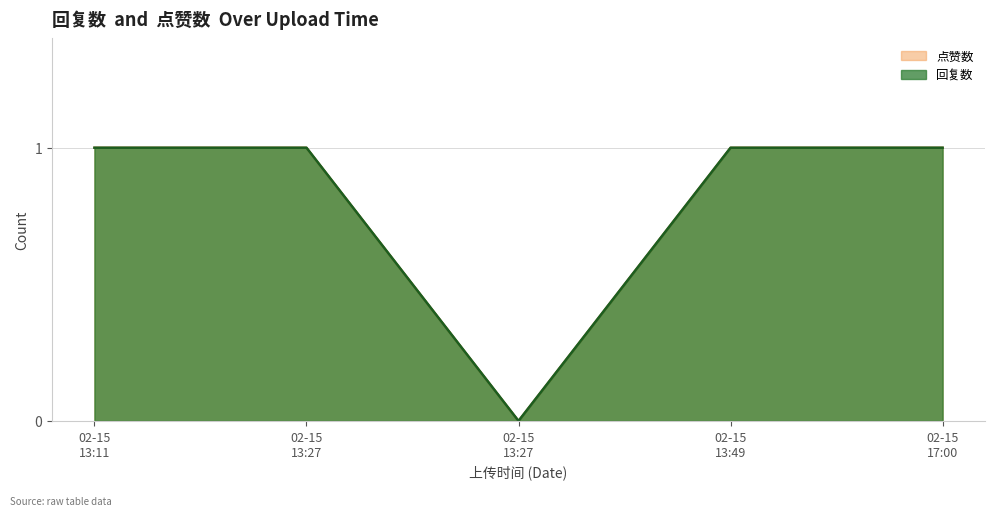

What are all the series names shown in the legend?

回复数, 点赞数